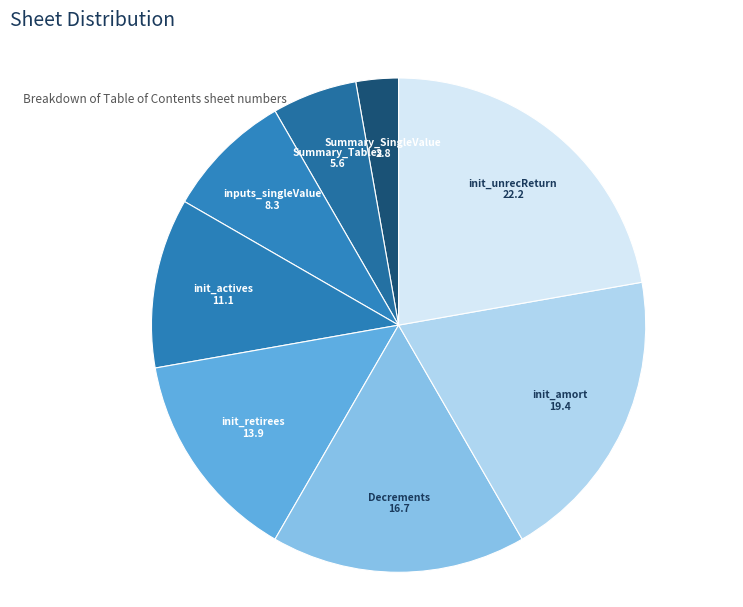

Which category has the biggest portion of the pie?

init_unrecReturn